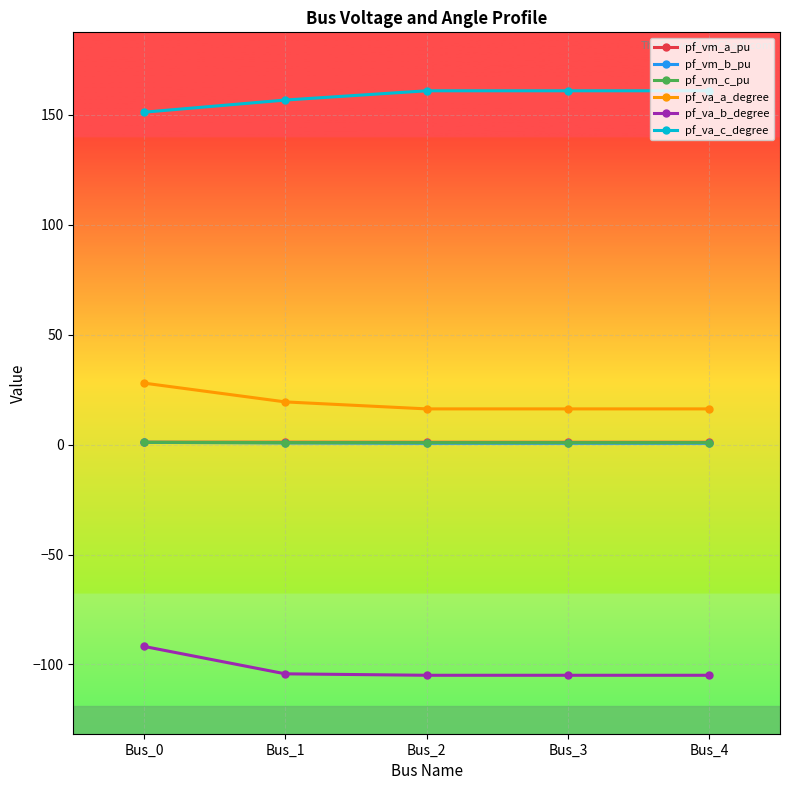

What is the difference between the maximum and second lowest values in the pf_va_b_degree series?

13.1